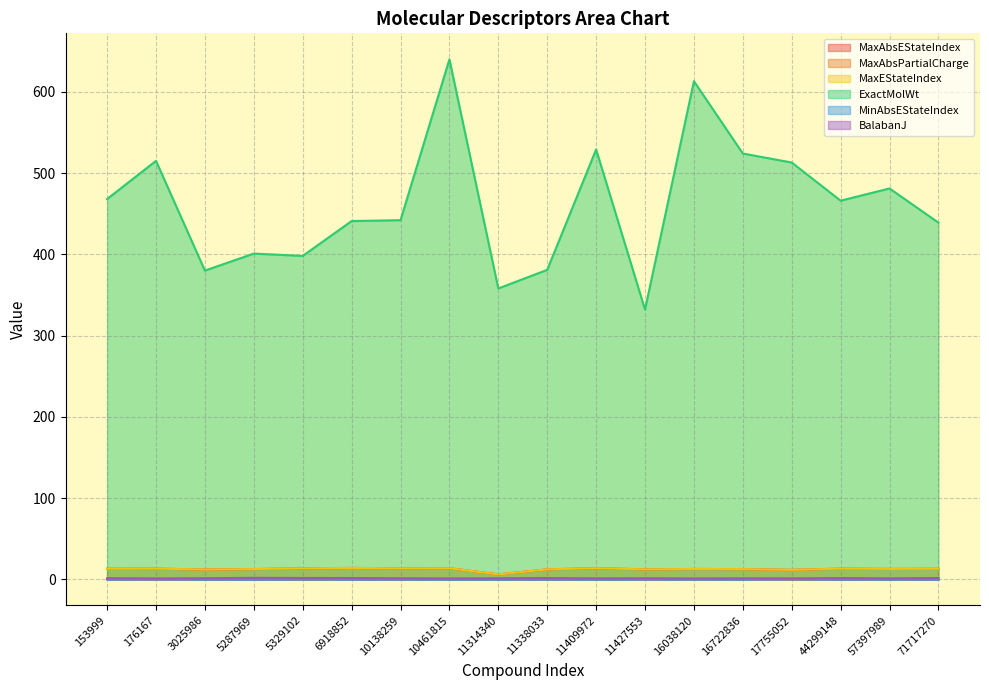

True or false: ExactMolWt and MaxAbsEStateIndex intersect in this chart.

False